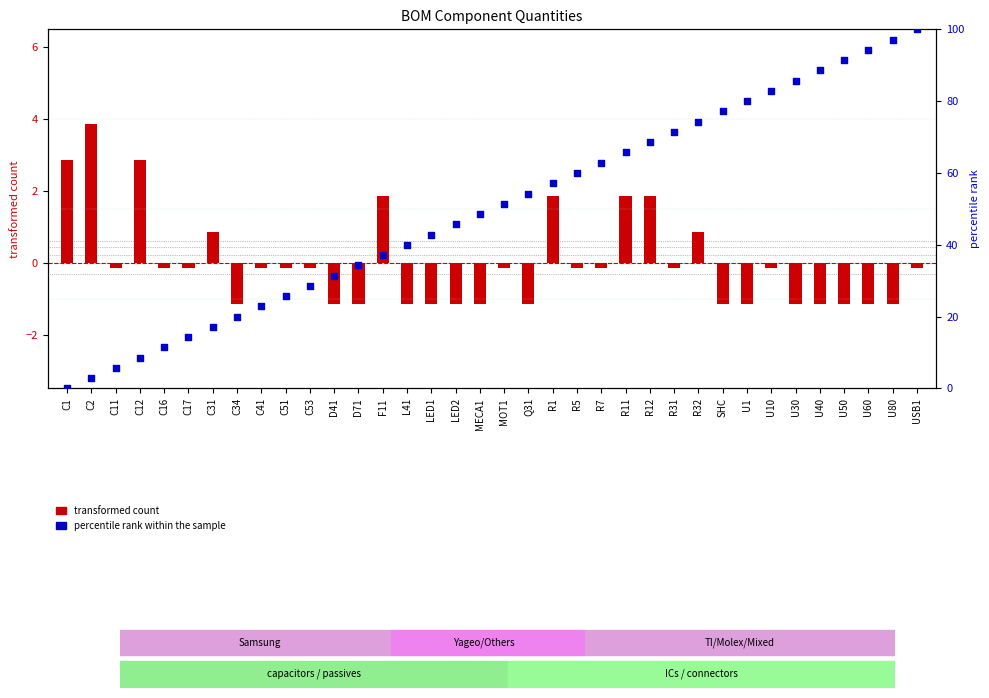

Which series contains the highest Y value?

percentile rank within the sample